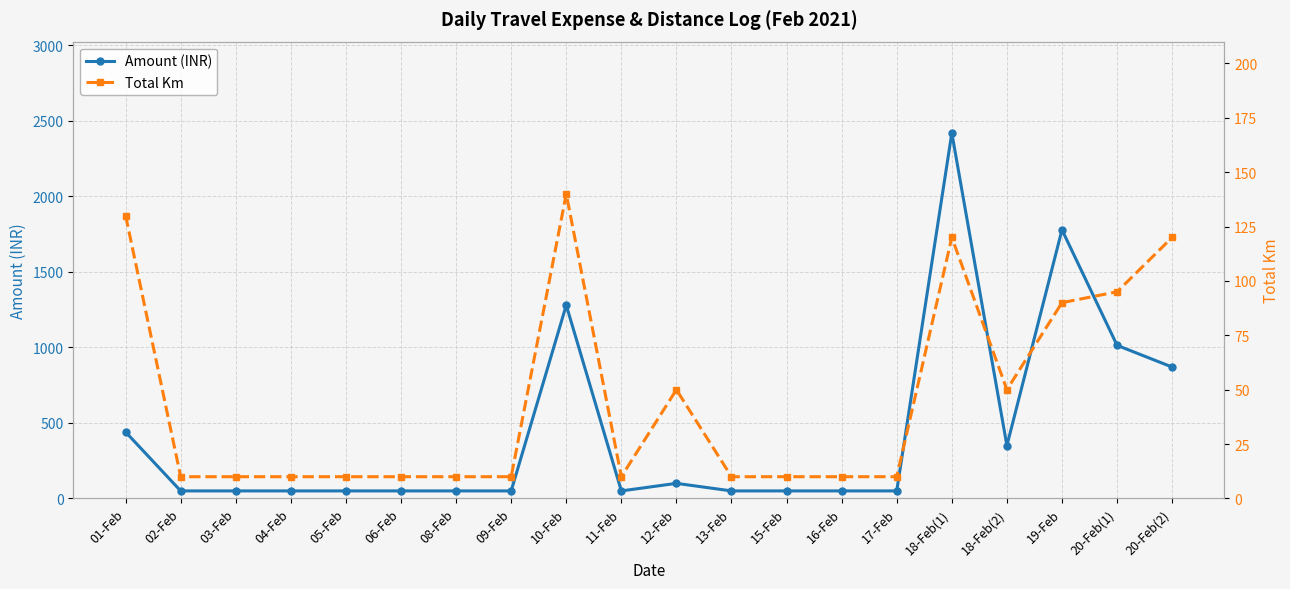

Reading left to right, list all the values displayed in this chart.

Amount (INR): 01-Feb=440	02-Feb=50	03-Feb=50	04-Feb=50	05-Feb=50	06-Feb=50	08-Feb=50	09-Feb=50	10-Feb=1280	11-Feb=50	12-Feb=100	13-Feb=50	15-Feb=50	16-Feb=50	17-Feb=50	18-Feb(1)=2420	18-Feb(2)=350	19-Feb=1779	20-Feb(1)=1014	20-Feb(2)=870
Total Km: 01-Feb=130	02-Feb=10	03-Feb=10	04-Feb=10	05-Feb=10	06-Feb=10	08-Feb=10	09-Feb=10	10-Feb=140	11-Feb=10	12-Feb=50	13-Feb=10	15-Feb=10	16-Feb=10	17-Feb=10	18-Feb(1)=120	18-Feb(2)=50	19-Feb=90	20-Feb(1)=95	20-Feb(2)=120